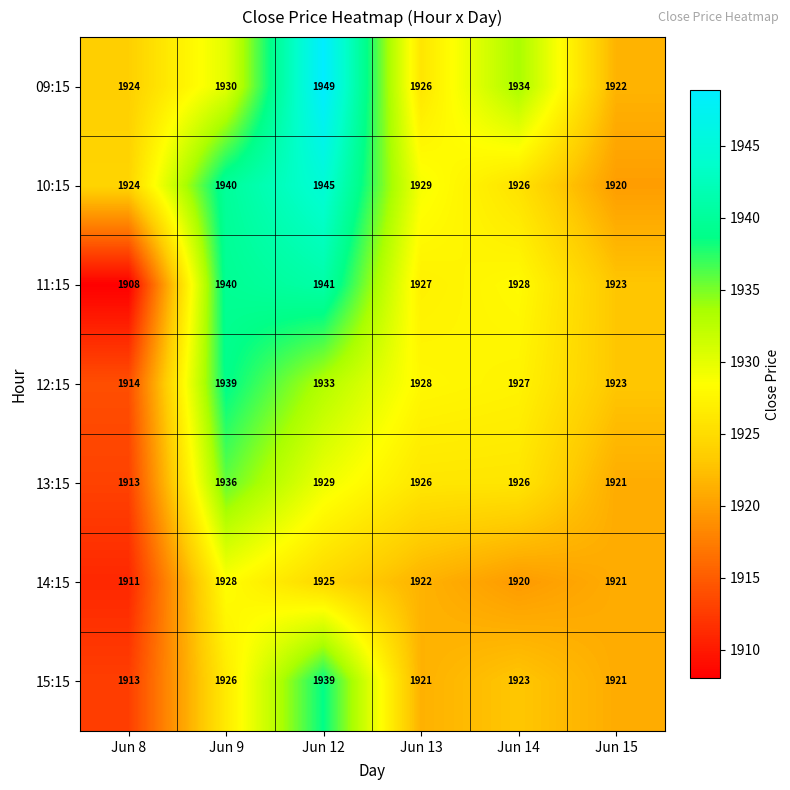

The value of 09:15 at Jun 8 is 3103. True or false?

False